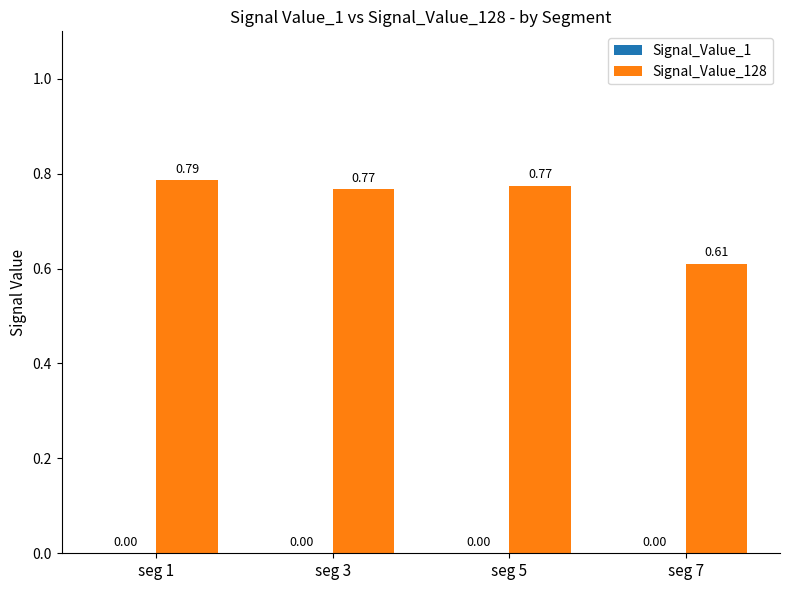

At which category is the sum across all series the highest?

seg 1